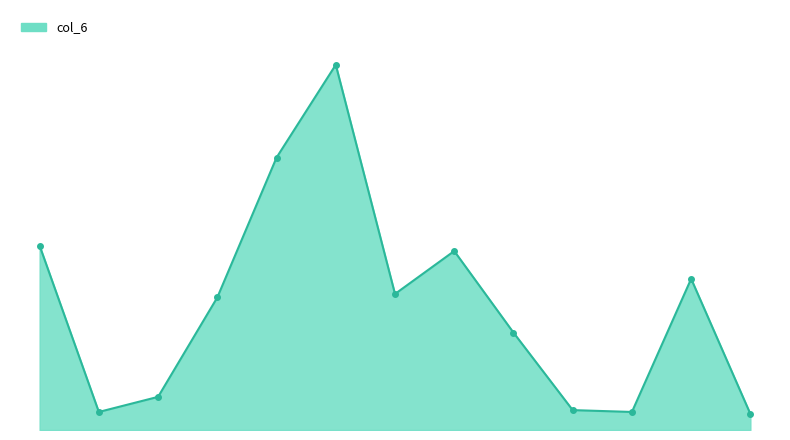

Does the chart have visible grid lines?

No